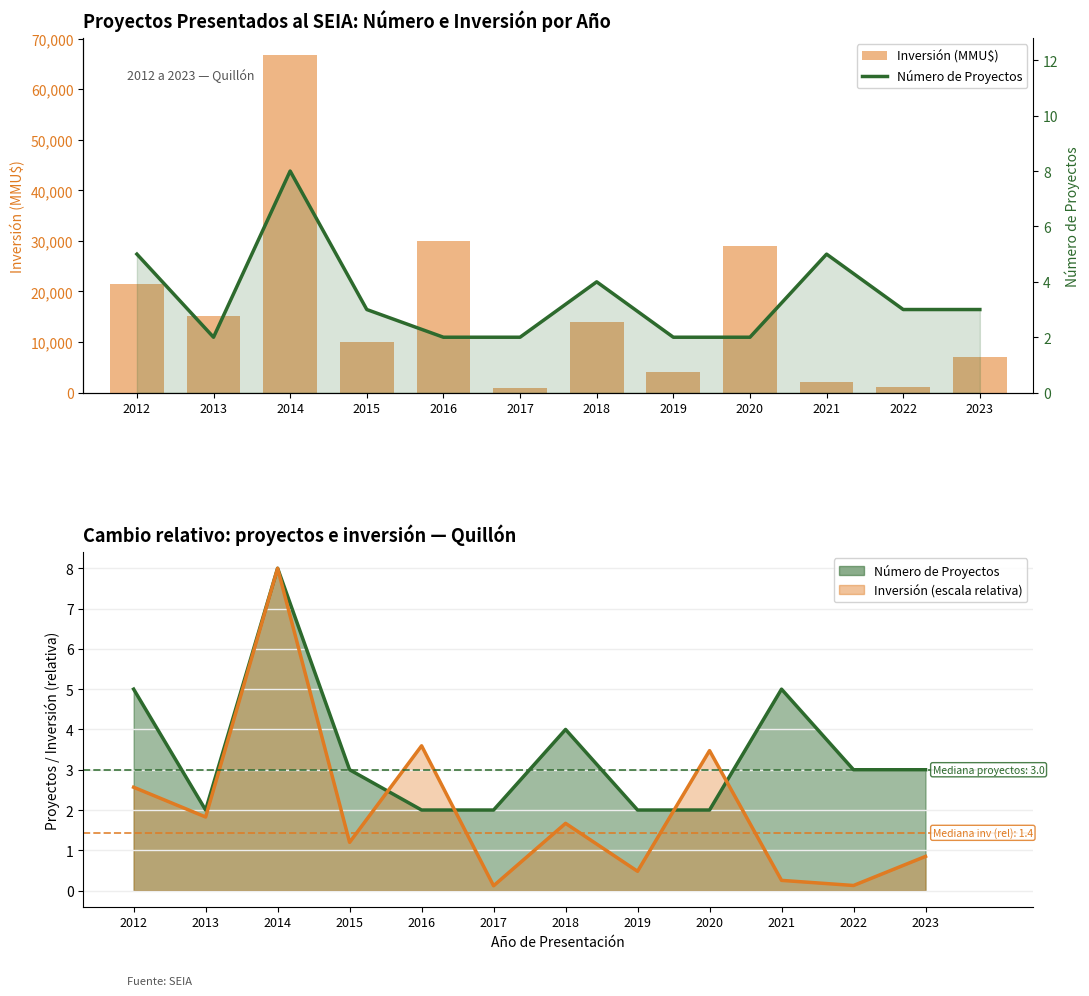

Which series has the largest total across all categories?

Inversión (MMU$)